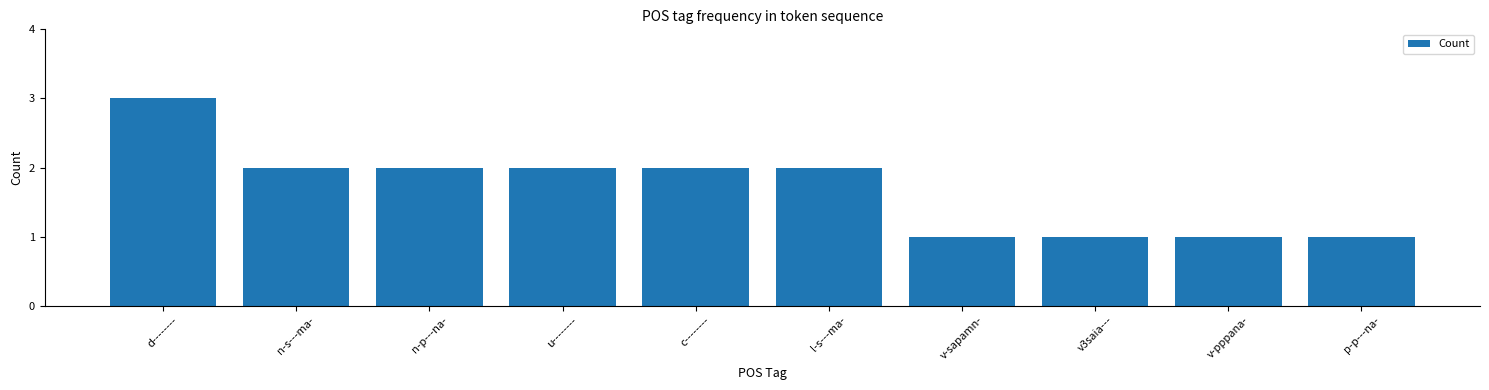

What is the sum of all values?

17